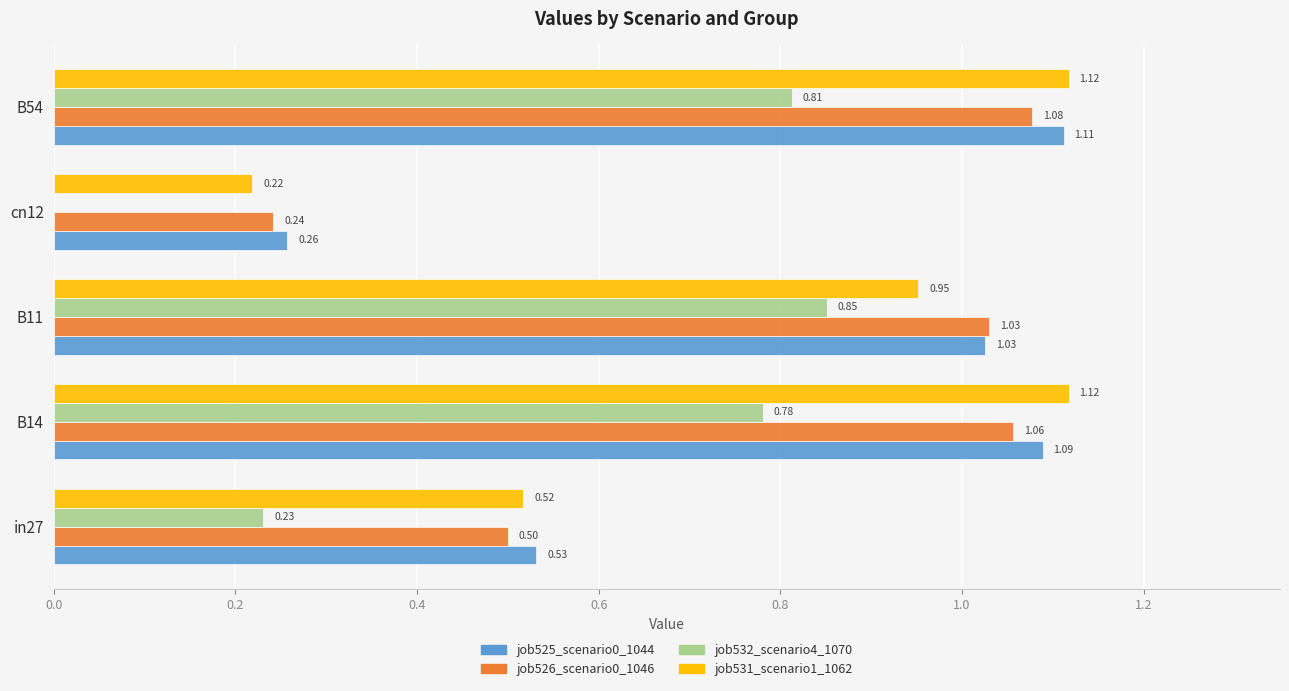

Between in27 and B14, which series saw the biggest shift?

job531_scenario1_1062